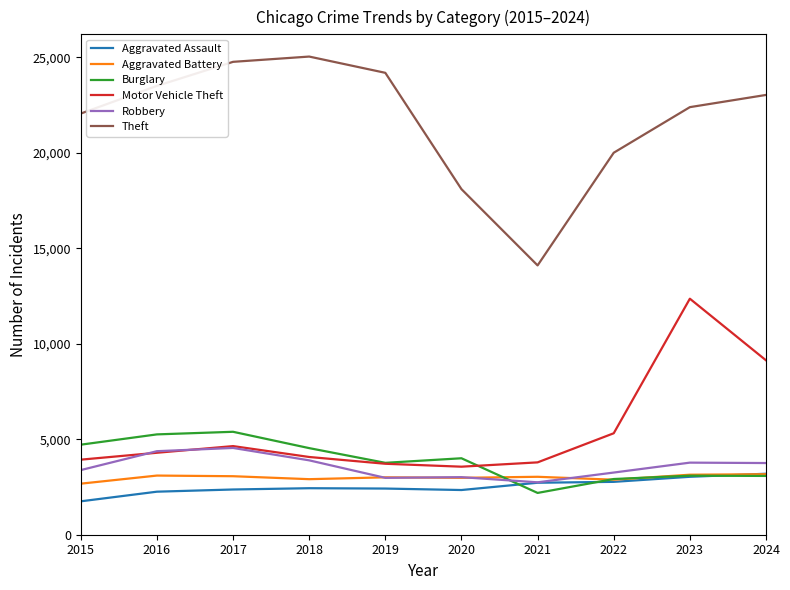

At how many categories does at least one series exceed 13699?

10